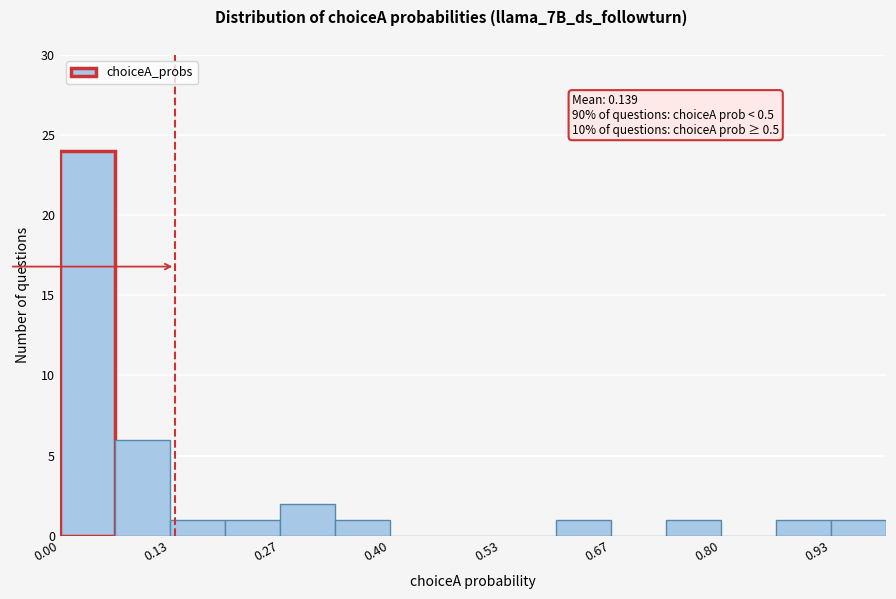

Around what value on the x-axis is the tallest bar? Give the approximate position of its centre, as read against the axis.

0.04